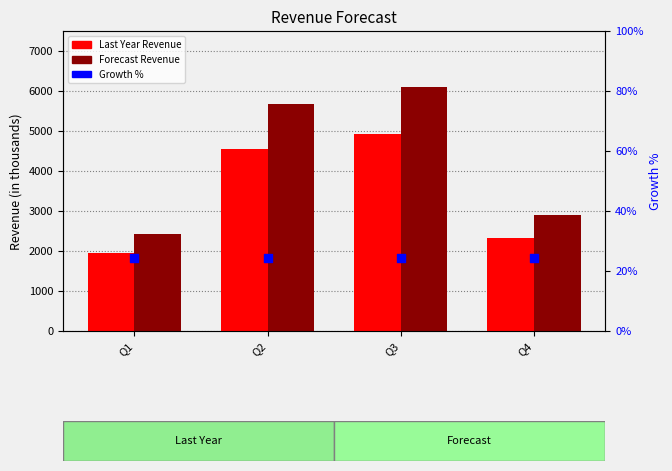

What is the total value across all series at Q4?

5224.9